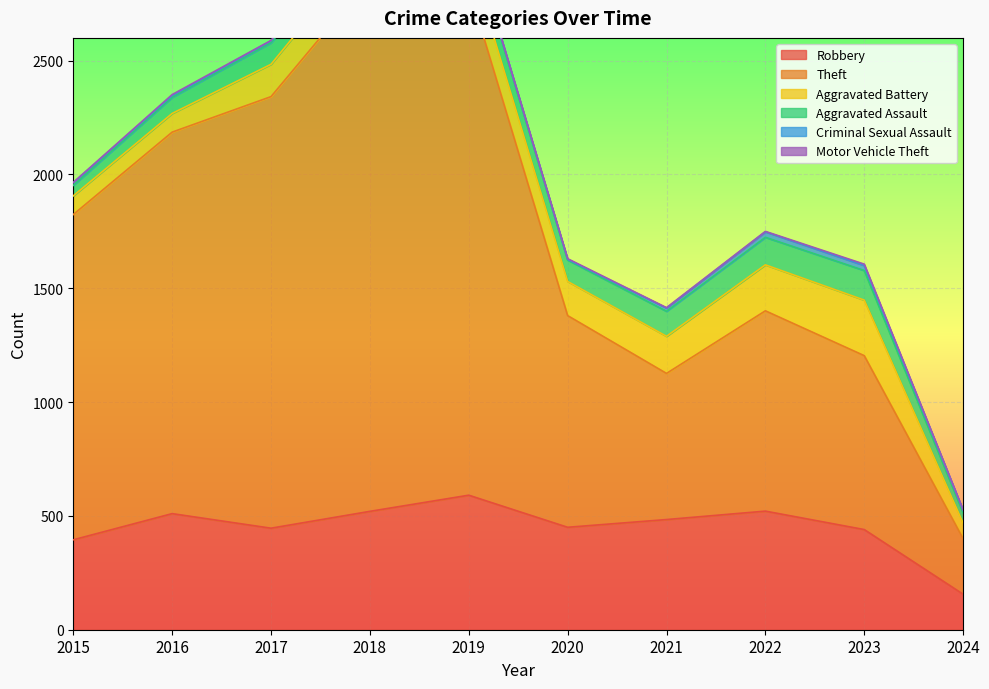

True or false: Aggravated Battery has more than 2 interior local peaks.

False